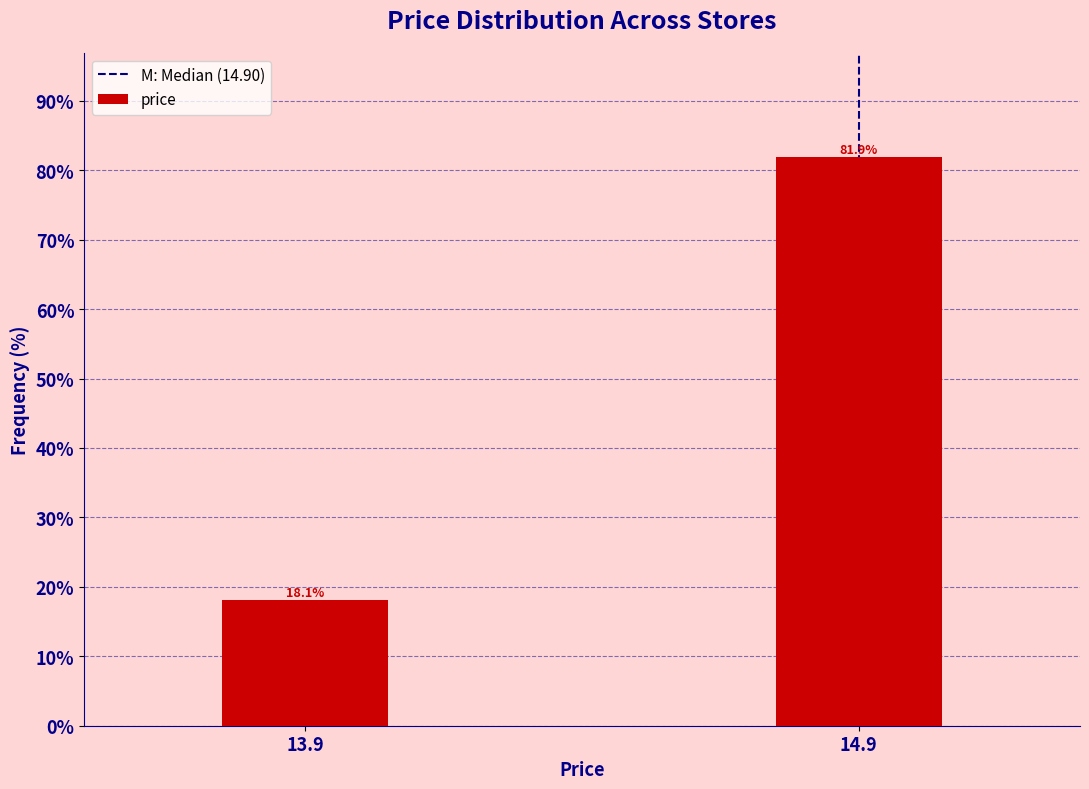

Reading left to right, what are all the values shown in this chart?

13.9=18.1	14.9=81.9